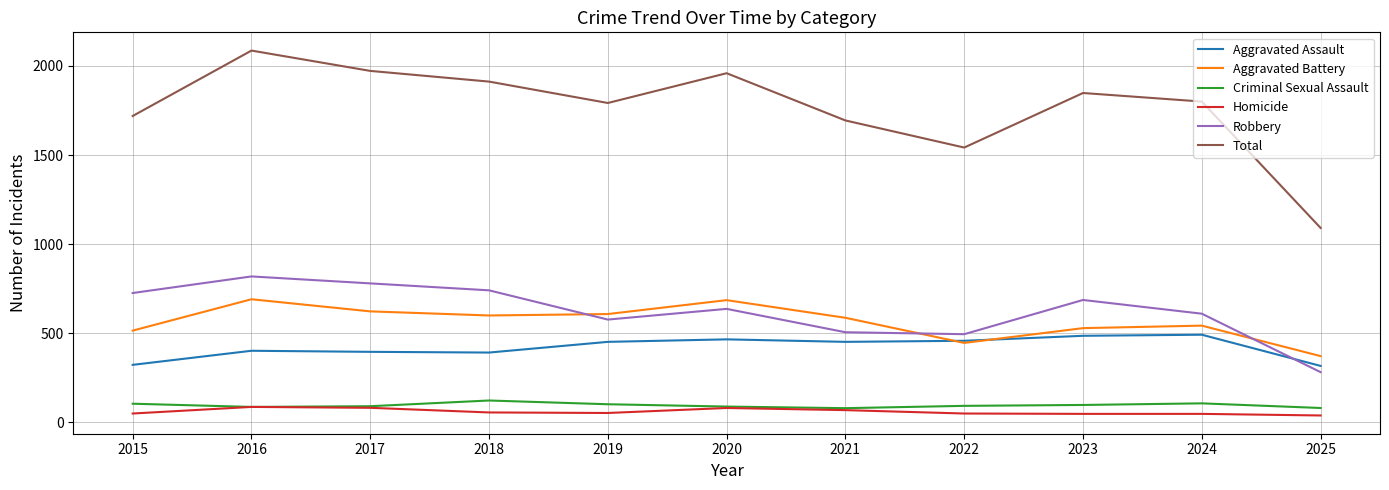

True or false: Total and Homicide intersect in this chart.

False